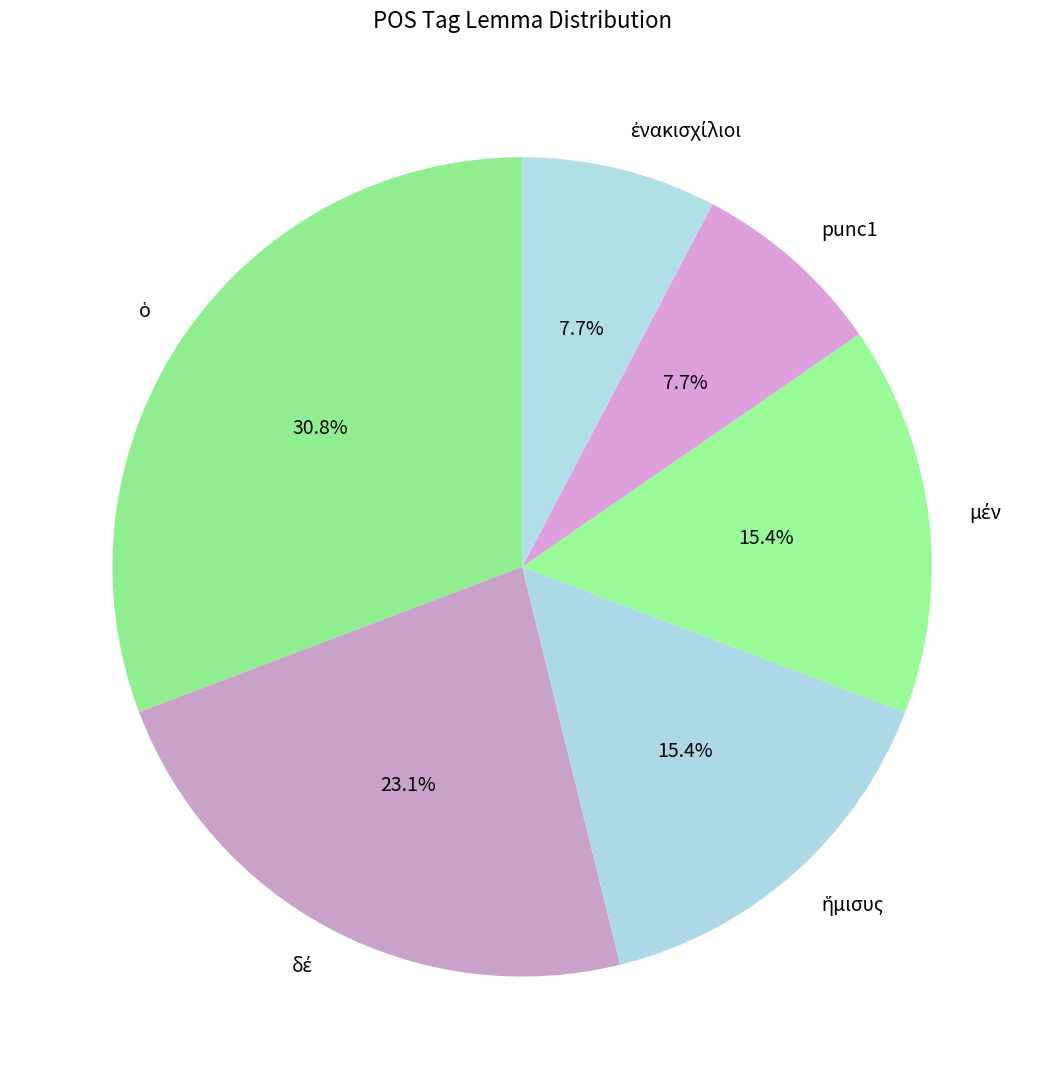

Count the number of slices in the pie.

6